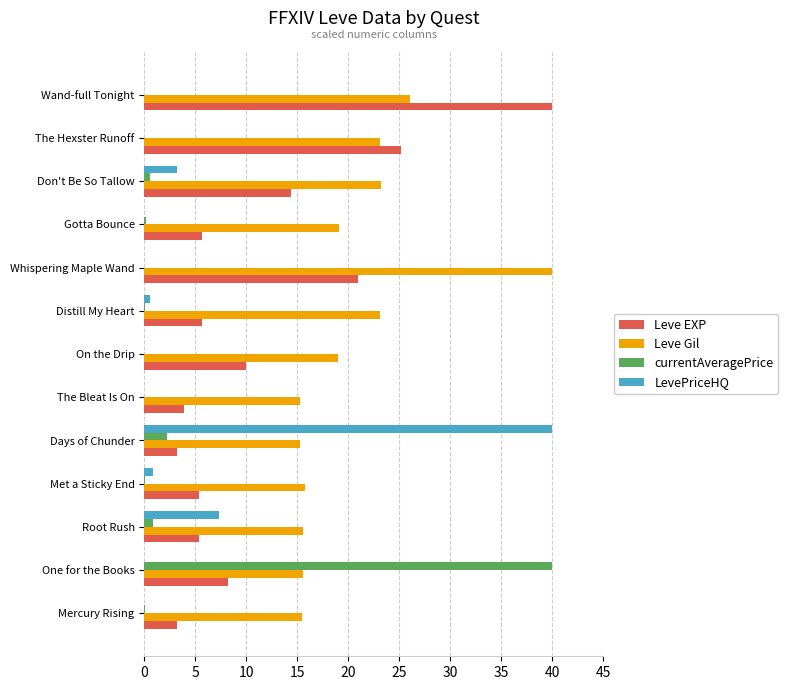

Is the value of Leve Gil at On the Drip greater than the value of LevePriceHQ at The Bleat Is On?

Yes